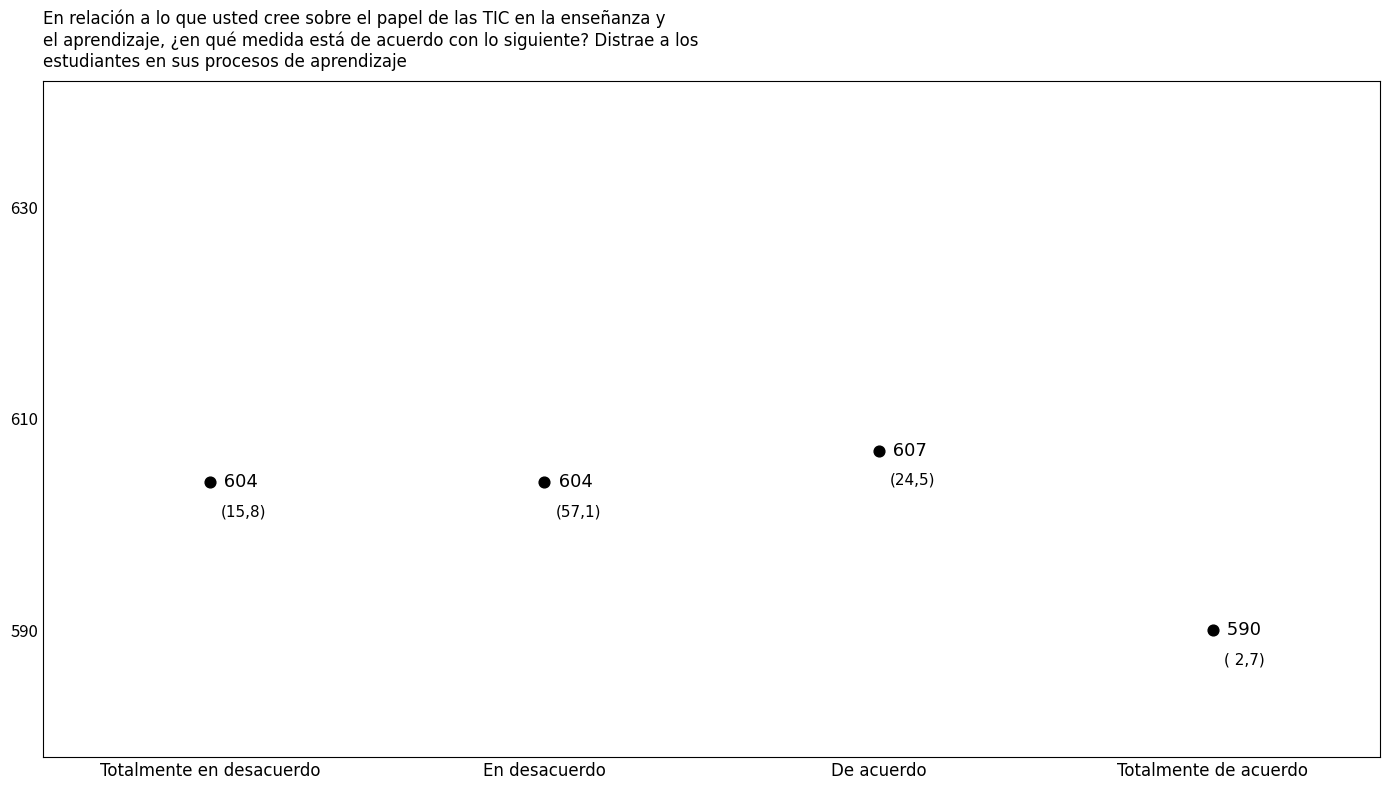

What is the range of Y values (max minus min)?

17